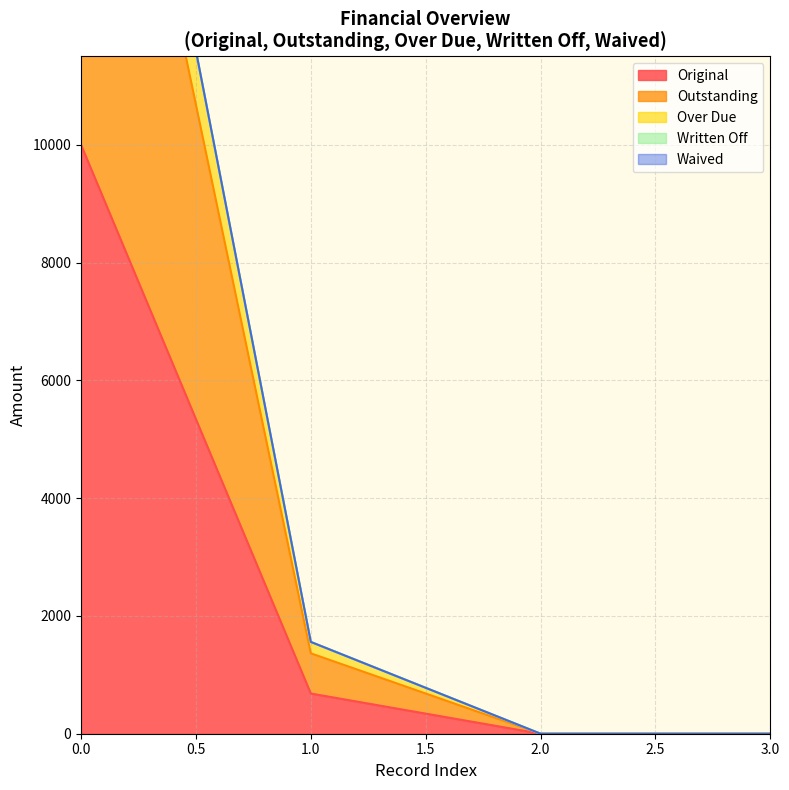

The value of Original at 3.0 is 4194.4. True or false?

False